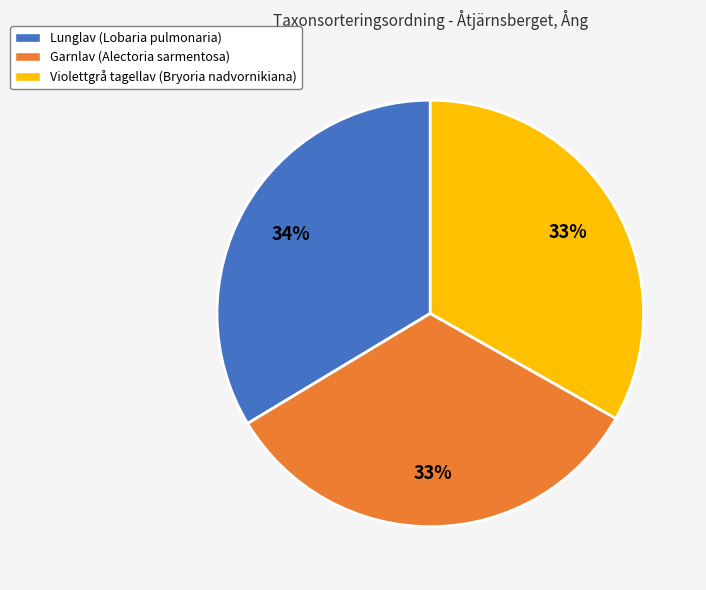

Is Violettgrå tagellav (Bryoria nadvornikiana) the majority of the pie?

No